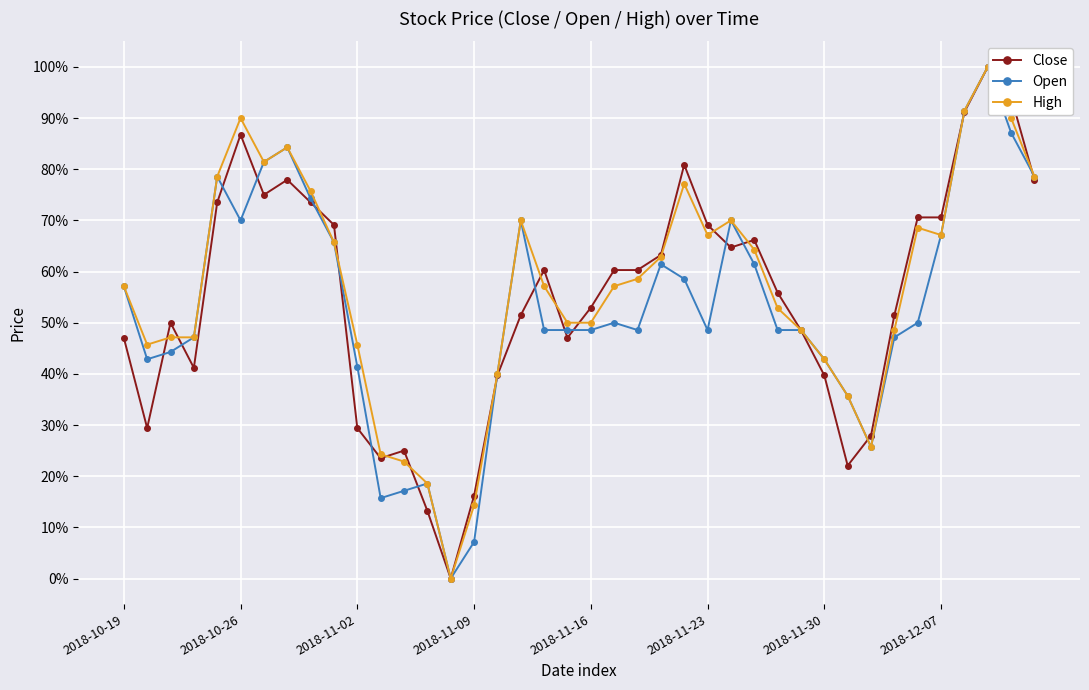

Does the chart display data point markers on the line(s)?

Yes